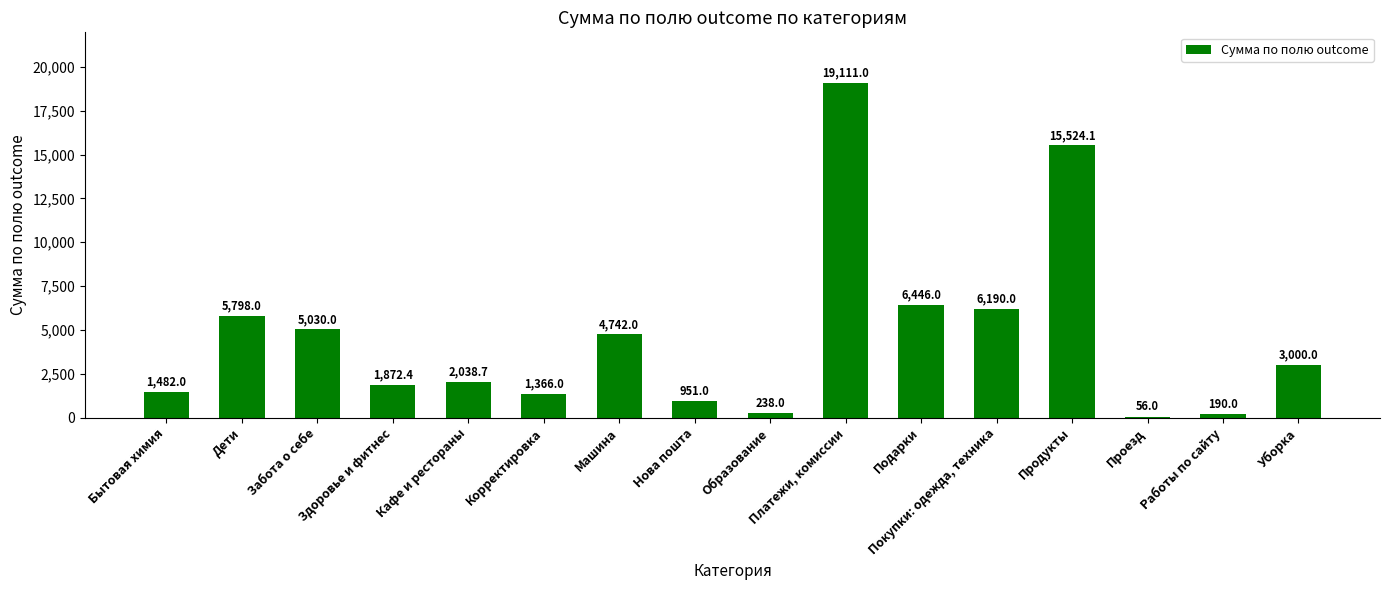

Is it true that the value at Нова пошта is 951.0?

True